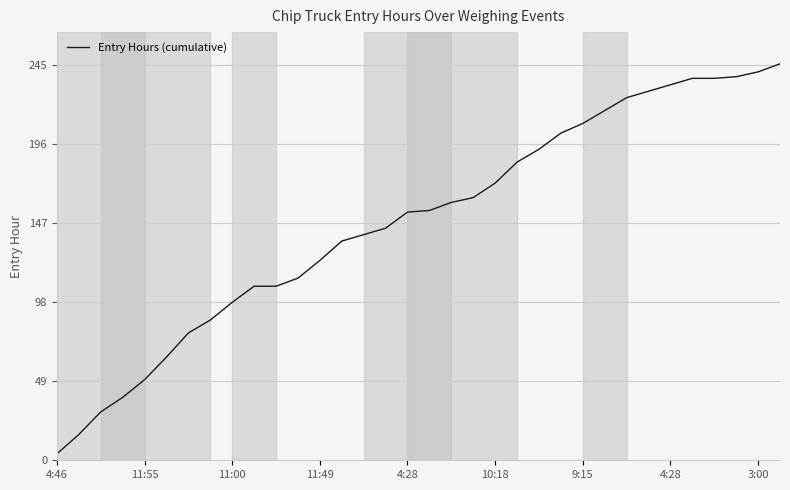

Does the chart have visible grid lines?

Yes